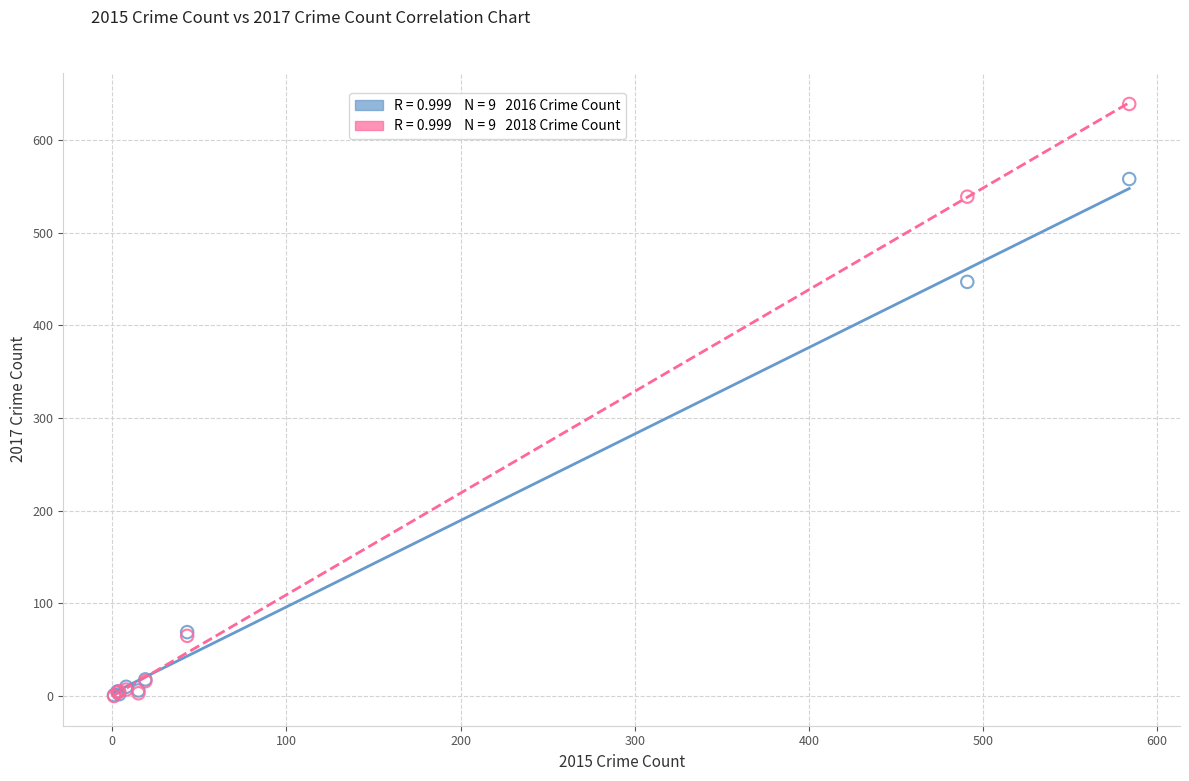

Across all series, what Y value is closest to 319?

447